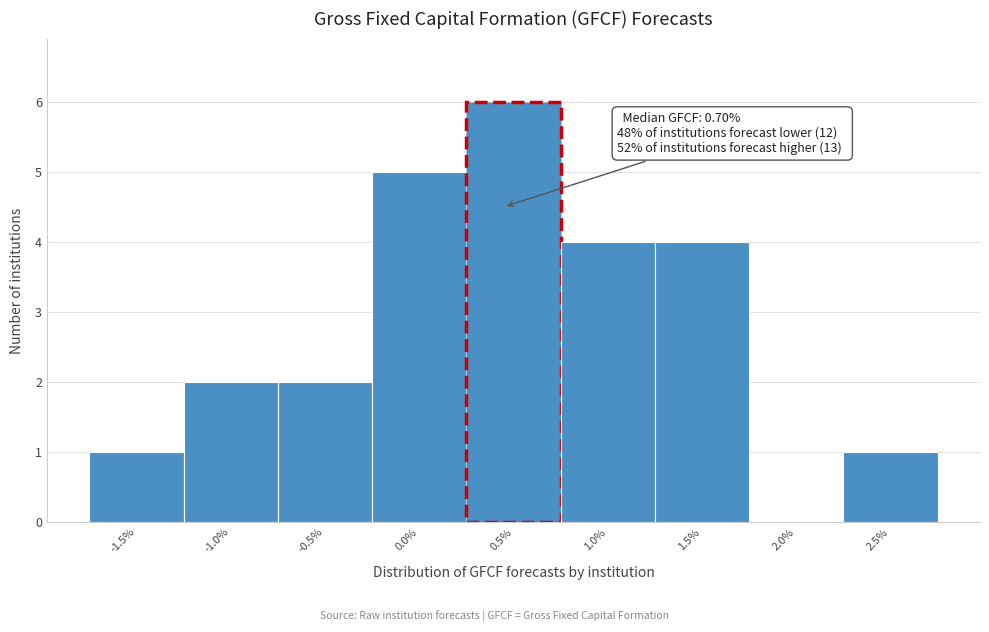

Reading left to right, transcribe all the data shown in this chart.

-1.5%=1	-1.0%=2	-0.5%=2	0.0%=5	0.5%=6	1.0%=4	1.5%=4	2.0%=0	2.5%=1